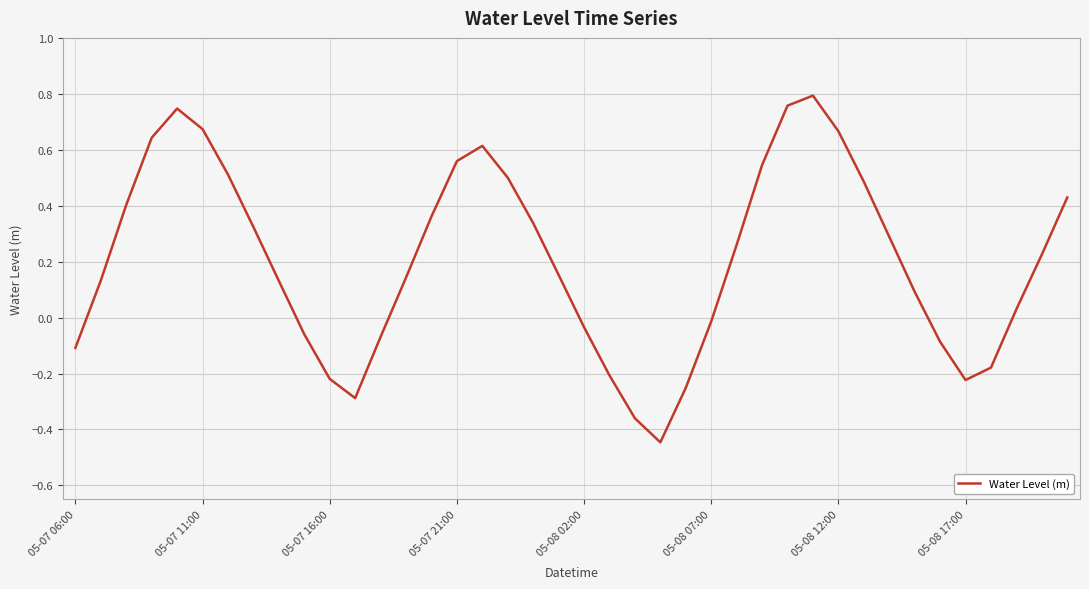

How many negative values are there?

14